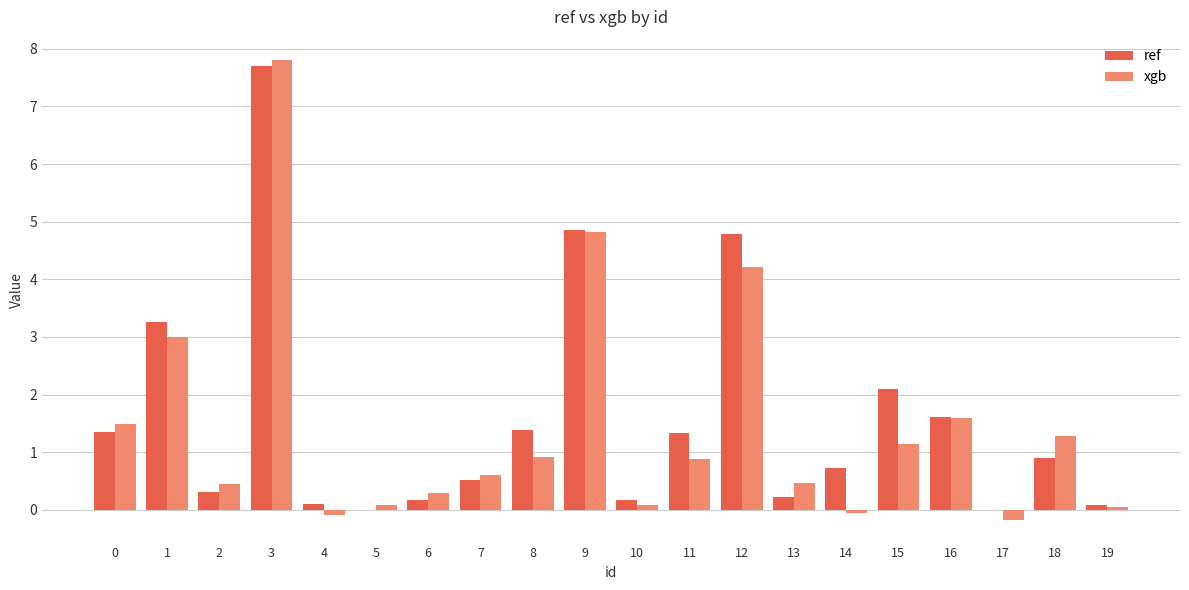

Are the bars grouped side by side (vs. stacked)?

Yes